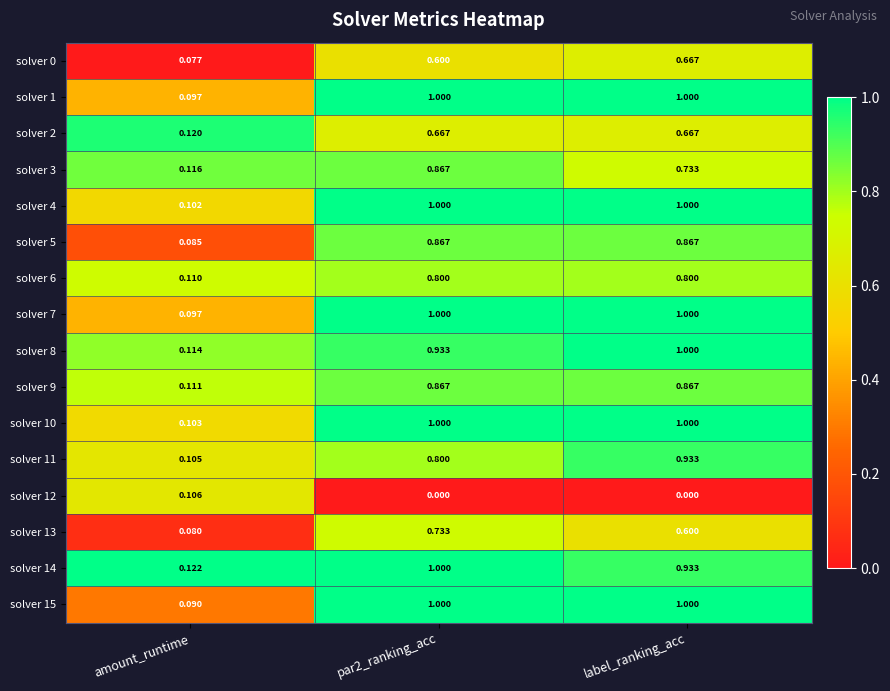

What is the spread (max minus min) of values at label_ranking_acc?

1.0